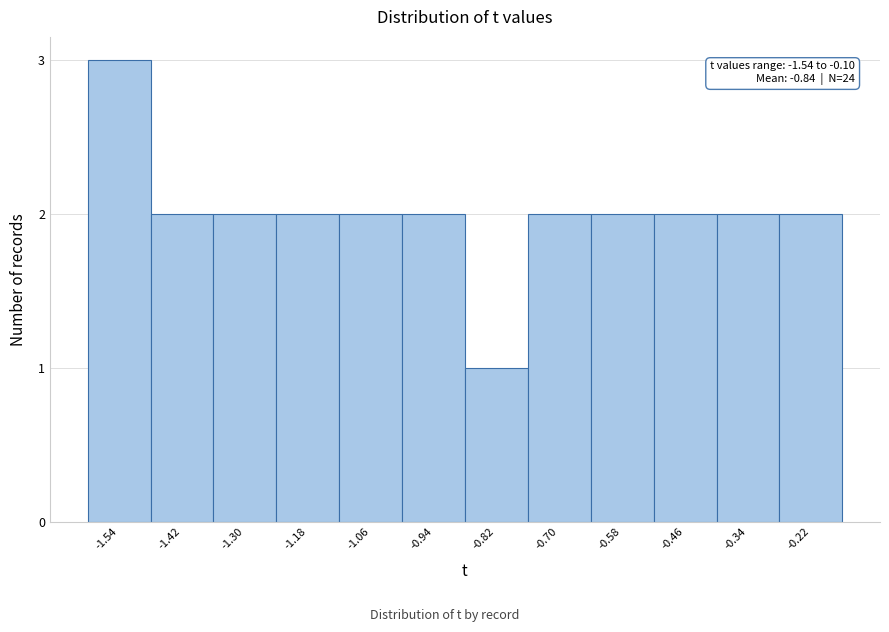

Reading left to right, transcribe all the data shown in this chart.

-1.54=3	-1.42=2	-1.30=2	-1.18=2	-1.06=2	-0.94=2	-0.82=1	-0.70=2	-0.58=2	-0.46=2	-0.34=2	-0.22=2